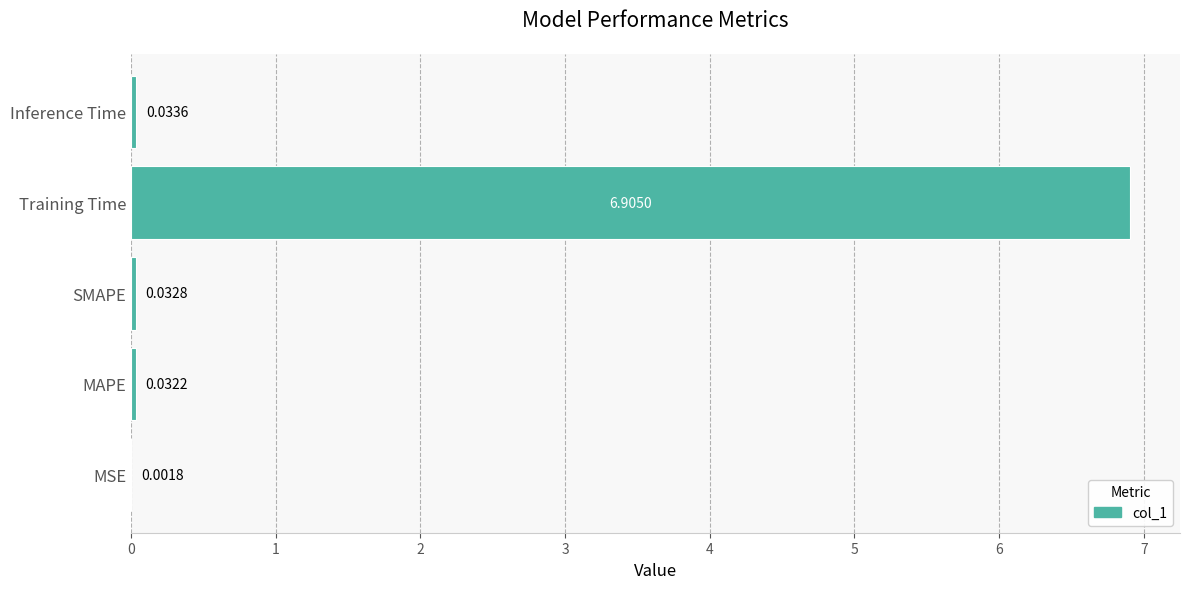

At which label is the value closest to 3?

Inference Time